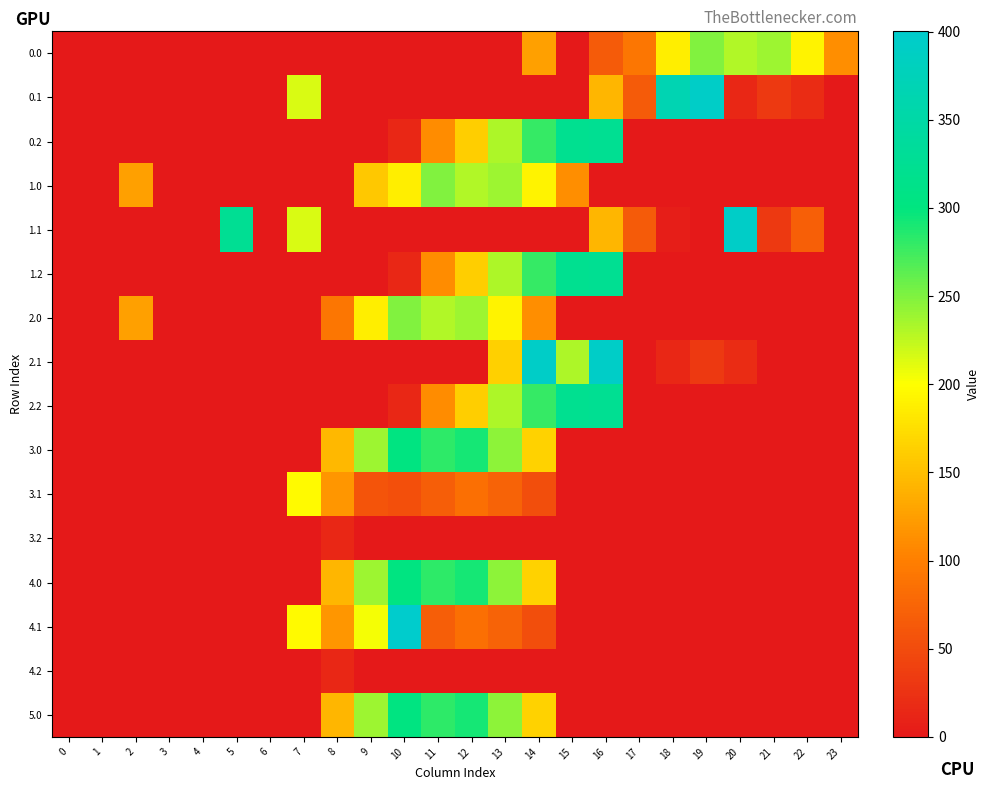

Reading left to right, what are all the values shown in this chart?

0.0: 0=0.0	1=0.0	2=0.0	3=0.0	4=0.0	5=0.0	6=0.0	7=0.0	8=0.0	9=0.0	10=0.0	11=0.0	12=0.0	13=0.0	14=125.6	15=0.0	16=65.2	17=91.6	18=186.1	19=249.2	20=229.9	21=238.4	22=192.3	23=111.3
0.1: 0=0.0	1=0.0	2=0.0	3=0.0	4=0.0	5=0.0	6=0.0	7=214.5	8=0.0	9=0.0	10=0.0	11=0.0	12=0.0	13=0.0	14=0.0	15=0.0	16=142.6	17=65.2	18=366.3	19=393.0	20=14.5	21=32.4	22=19.9	23=0.0
0.2: 0=0.0	1=0.0	2=0.0	3=0.0	4=0.0	5=0.0	6=0.0	7=0.0	8=0.0	9=0.0	10=14.2	11=110.7	12=161.5	13=231.5	14=279.8	15=320.6	16=323.8	17=0.0	18=0.0	19=0.0	20=0.0	21=0.0	22=0.0	23=0.0
1.0: 0=0.0	1=0.0	2=125.6	3=0.0	4=0.0	5=0.0	6=0.0	7=0.0	8=0.0	9=156.8	10=186.1	11=249.2	12=229.9	13=238.4	14=192.3	15=111.3	16=0.0	17=0.0	18=0.0	19=0.0	20=0.0	21=0.0	22=0.0	23=0.0
1.1: 0=0.0	1=0.0	2=0.0	3=0.0	4=0.0	5=325.7	6=0.0	7=214.5	8=0.0	9=0.0	10=0.0	11=0.0	12=0.0	13=0.0	14=0.0	15=0.0	16=142.6	17=65.2	18=5.1	19=0.2	20=393.0	21=32.4	22=69.7	23=0.0
1.2: 0=0.0	1=0.0	2=0.0	3=0.0	4=0.0	5=0.0	6=0.0	7=0.0	8=0.0	9=0.0	10=14.2	11=110.7	12=161.5	13=231.5	14=279.8	15=320.6	16=323.8	17=0.0	18=0.0	19=0.0	20=0.0	21=0.0	22=0.0	23=0.0
2.0: 0=0.0	1=0.0	2=125.6	3=0.0	4=0.0	5=0.0	6=0.0	7=0.0	8=91.6	9=186.1	10=249.2	11=229.9	12=238.4	13=192.3	14=111.3	15=0.0	16=0.0	17=0.0	18=0.0	19=0.0	20=0.0	21=0.0	22=0.0	23=0.0
2.1: 0=0.0	1=0.0	2=0.0	3=0.0	4=0.0	5=0.0	6=0.0	7=0.0	8=0.0	9=0.0	10=0.0	11=0.0	12=0.0	13=163.5	14=393.0	15=231.9	16=393.0	17=0.2	18=14.5	19=32.4	20=19.9	21=0.0	22=0.0	23=0.0
2.2: 0=0.0	1=0.0	2=0.0	3=0.0	4=0.0	5=0.0	6=0.0	7=0.0	8=0.0	9=0.0	10=14.2	11=110.7	12=161.5	13=231.5	14=279.8	15=320.6	16=323.8	17=0.0	18=0.0	19=0.0	20=0.0	21=0.0	22=0.0	23=0.0
3.0: 0=0.0	1=0.0	2=0.0	3=0.0	4=0.0	5=0.0	6=0.0	7=0.0	8=144.6	9=239.1	10=302.2	11=282.9	12=291.4	13=245.3	14=164.3	15=0.0	16=0.0	17=0.0	18=0.0	19=0.0	20=0.0	21=0.0	22=0.0	23=0.0
3.1: 0=0.0	1=0.0	2=0.0	3=0.0	4=0.0	5=0.0	6=0.0	7=195.6	8=118.2	9=58.1	10=53.2	11=67.5	12=85.4	13=72.9	14=52.4	15=0.0	16=0.0	17=0.0	18=0.0	19=0.0	20=0.0	21=0.0	22=0.0	23=0.0
3.2: 0=0.0	1=0.0	2=0.0	3=0.0	4=0.0	5=0.0	6=0.0	7=0.0	8=14.3	9=0.0	10=0.0	11=0.0	12=0.0	13=0.0	14=0.0	15=0.0	16=0.0	17=0.0	18=0.0	19=0.0	20=0.0	21=0.0	22=0.0	23=0.0
4.0: 0=0.0	1=0.0	2=0.0	3=0.0	4=0.0	5=0.0	6=0.0	7=0.0	8=143.1	9=239.1	10=302.2	11=282.9	12=291.4	13=245.3	14=164.3	15=0.0	16=0.0	17=0.0	18=0.0	19=0.0	20=0.0	21=0.0	22=0.0	23=0.0
4.1: 0=0.0	1=0.0	2=0.0	3=0.0	4=0.0	5=0.0	6=0.0	7=195.6	8=118.2	9=203.6	10=400.2	11=67.5	12=85.4	13=72.9	14=52.4	15=0.0	16=0.0	17=0.0	18=0.0	19=0.0	20=0.0	21=0.0	22=0.0	23=0.0
4.2: 0=0.0	1=0.0	2=0.0	3=0.0	4=0.0	5=0.0	6=0.0	7=0.0	8=14.3	9=0.0	10=0.0	11=0.0	12=0.0	13=0.0	14=0.0	15=0.0	16=0.0	17=0.0	18=0.0	19=0.0	20=0.0	21=0.0	22=0.0	23=0.0
5.0: 0=0.0	1=0.0	2=0.0	3=0.0	4=0.0	5=0.0	6=0.0	7=0.0	8=143.1	9=239.1	10=302.2	11=282.9	12=291.4	13=245.3	14=164.3	15=0.0	16=0.0	17=0.0	18=0.0	19=0.0	20=0.0	21=0.0	22=0.0	23=0.0